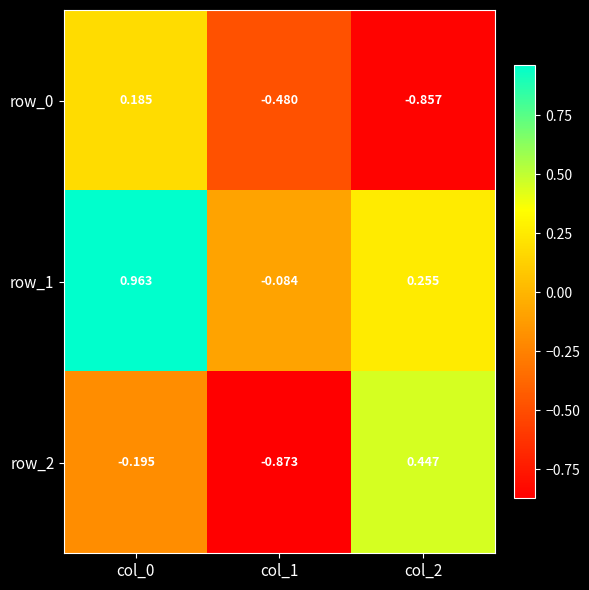

What is the sum of all row_0 values?

-1.2